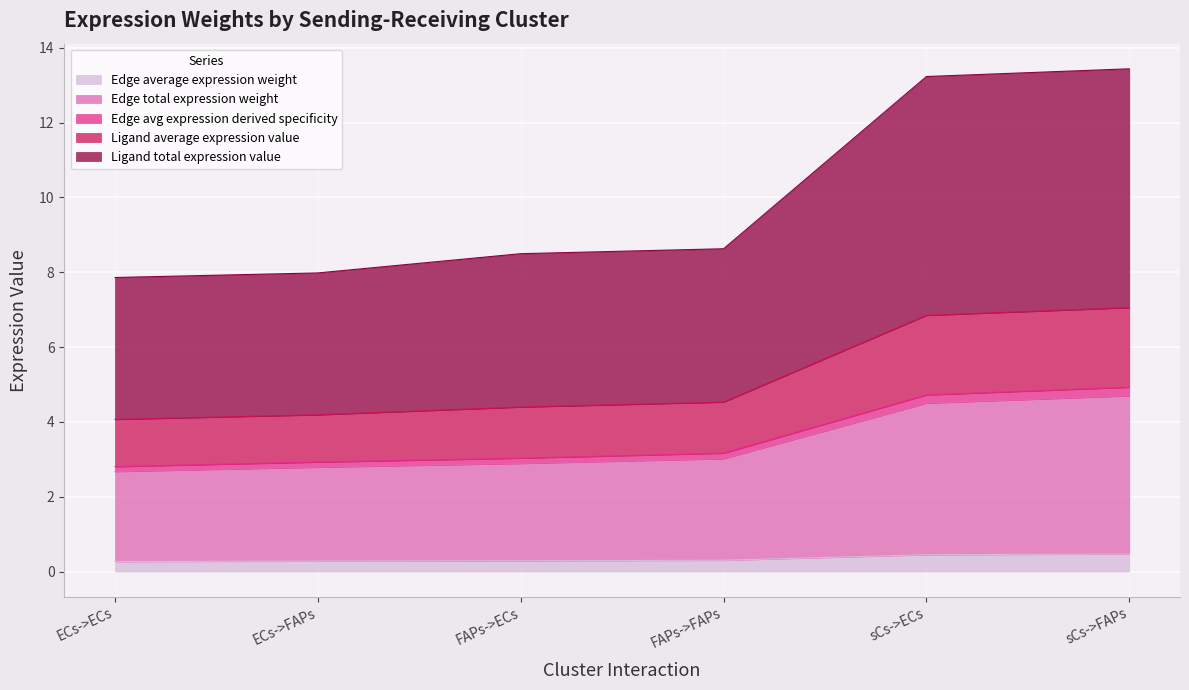

True or false: Ligand total expression value and Ligand average expression value cross at least once.

False